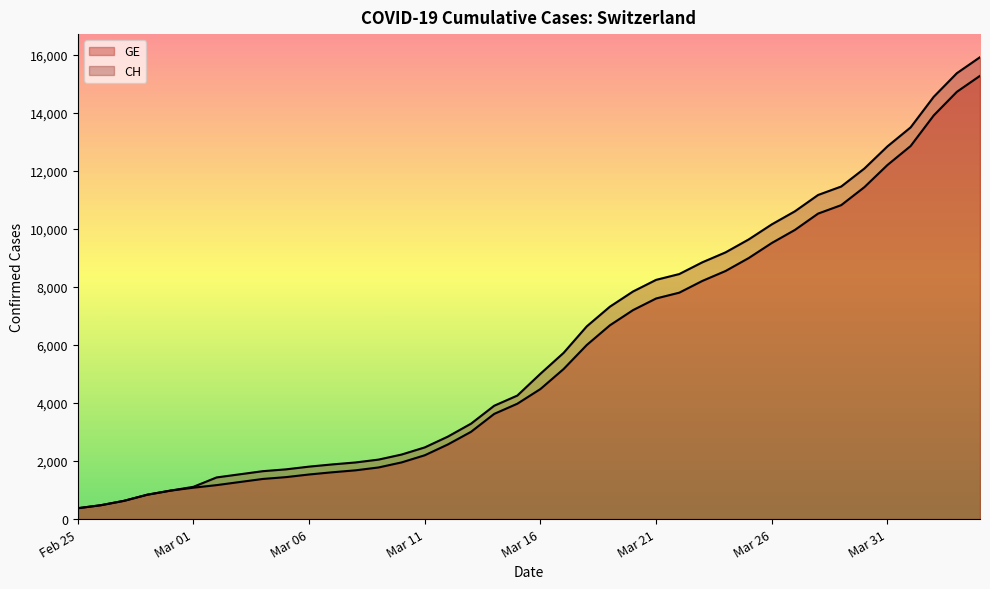

The GE series shows 1123 at 13. True or false?

False